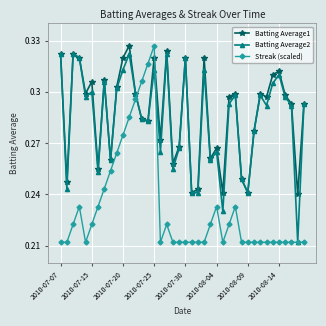

How many interior local peaks does the Batting Average1 series have?

12